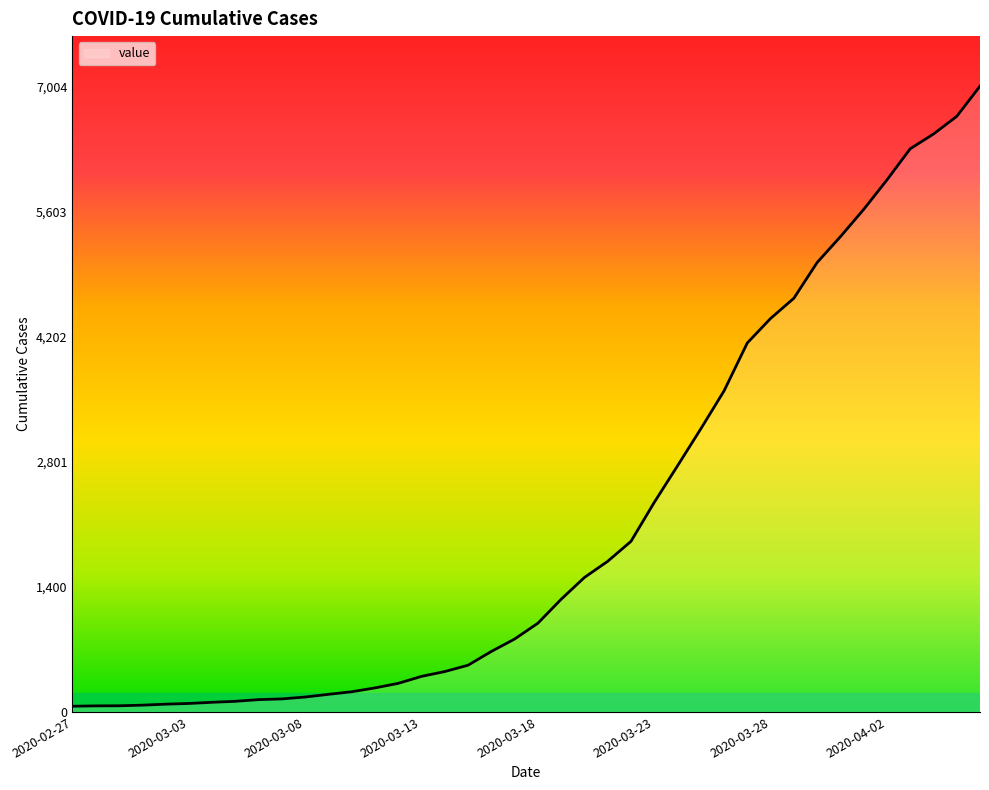

What is the change in value from 2020-03-08 to 12?

+157